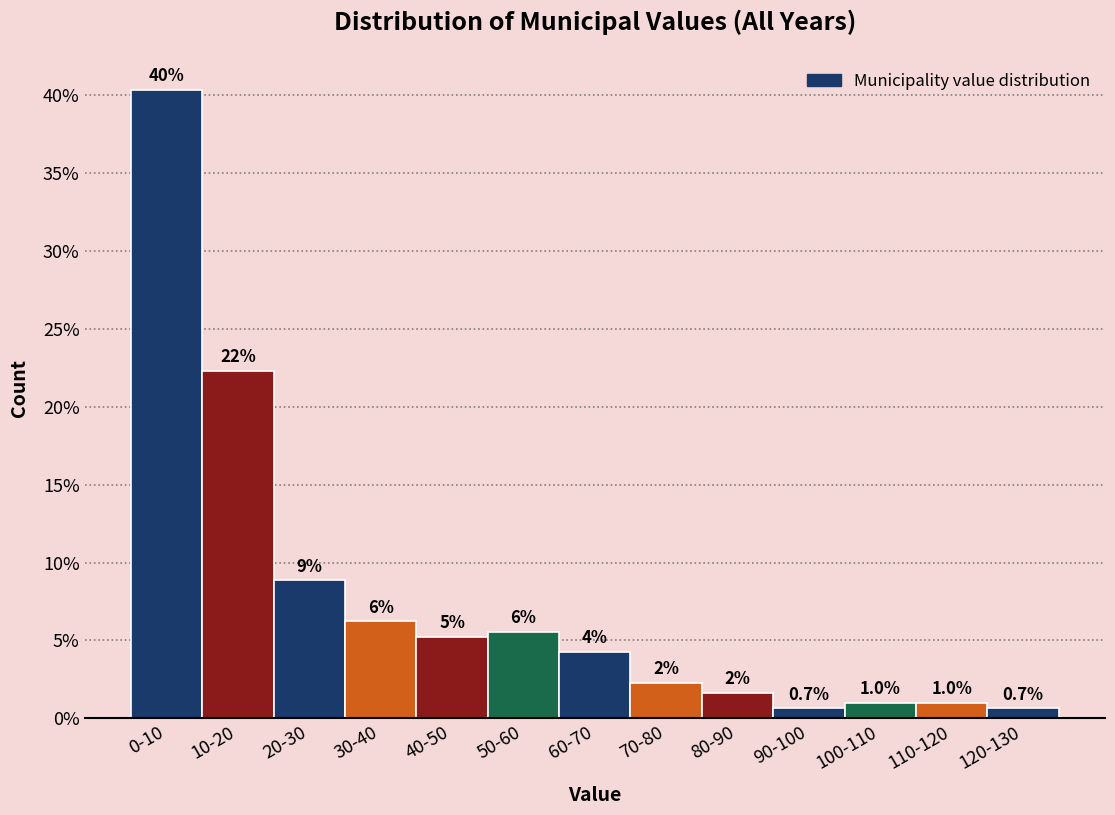

Are the bars horizontal?

No